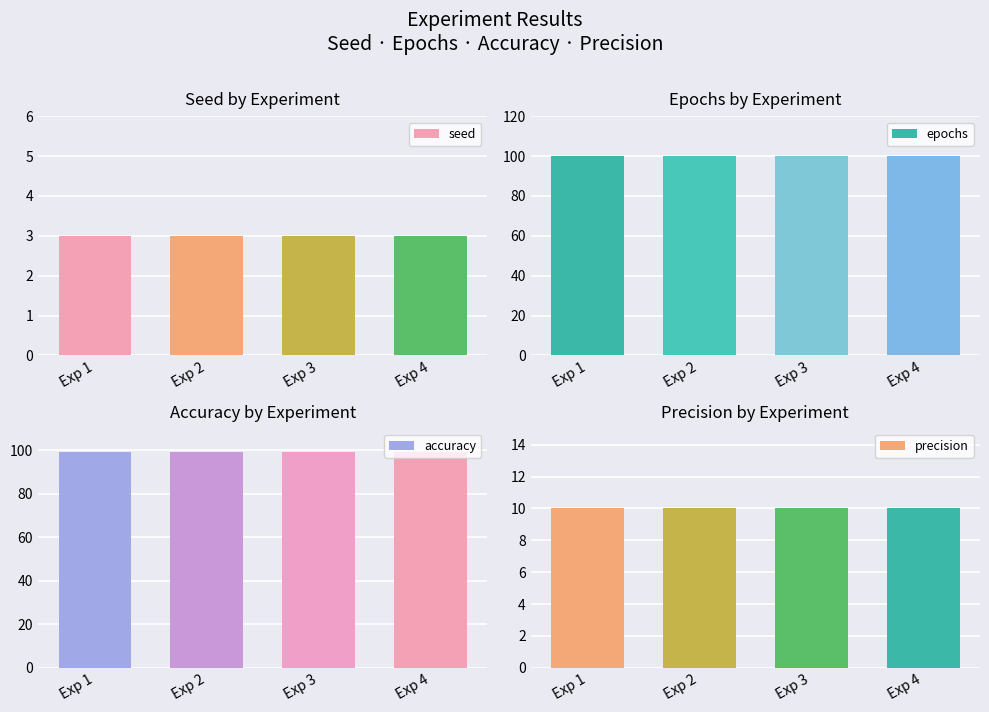

Are the bars horizontal?

No